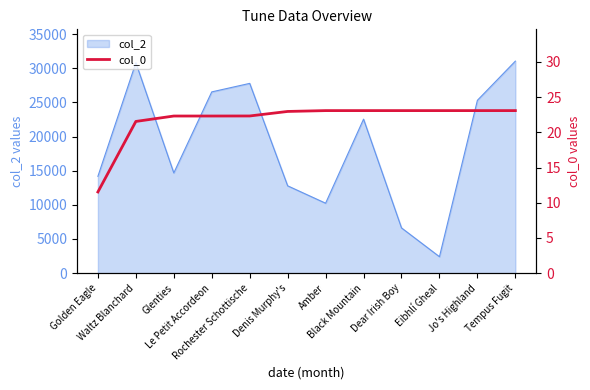

The chart shows a value of 33.4 at Rochester Schottische. True or false?

False